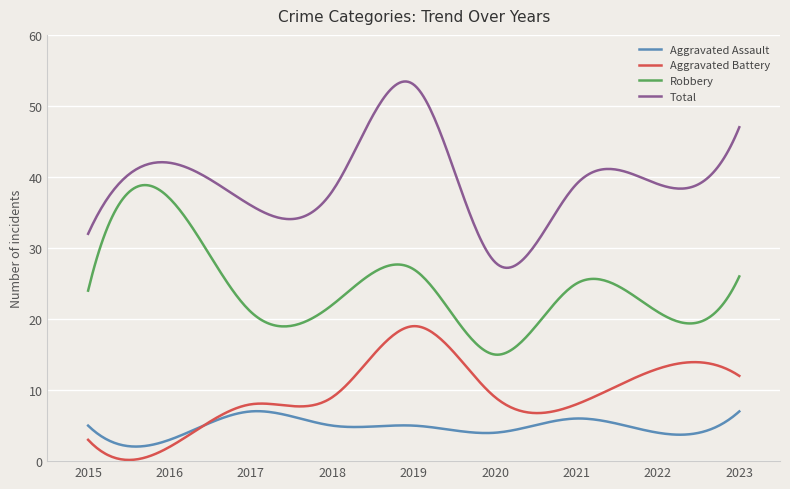

In Robbery, how many points are lower than both neighbors (excluding endpoints)?

3